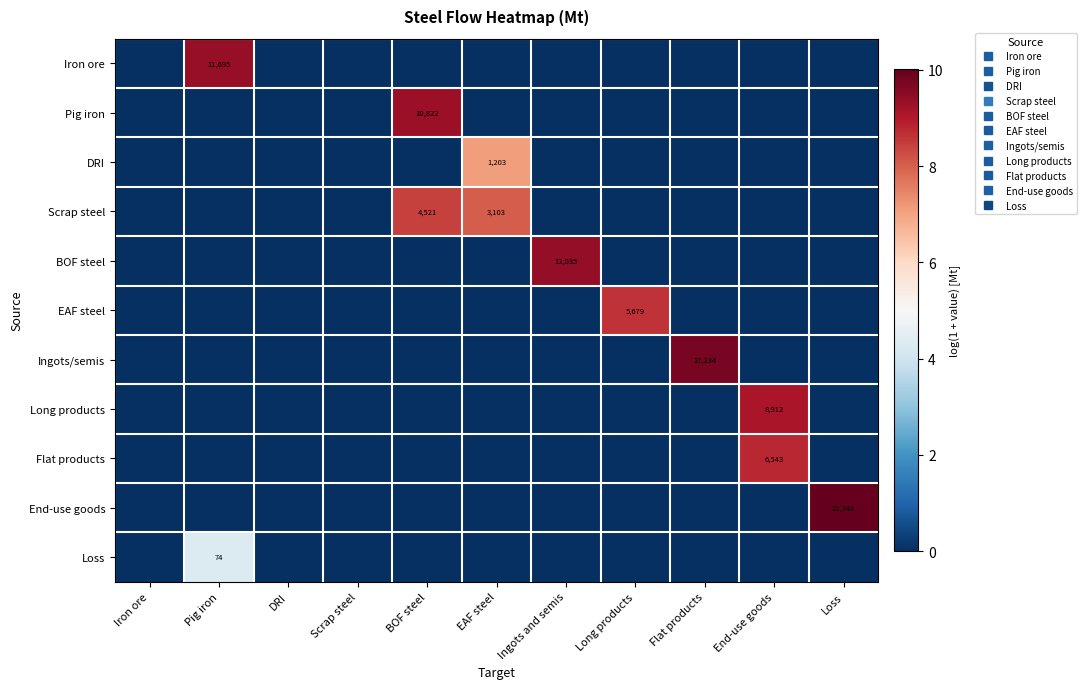

The Ingots/semis series shows 0.0 at Ingots and semis. True or false?

True